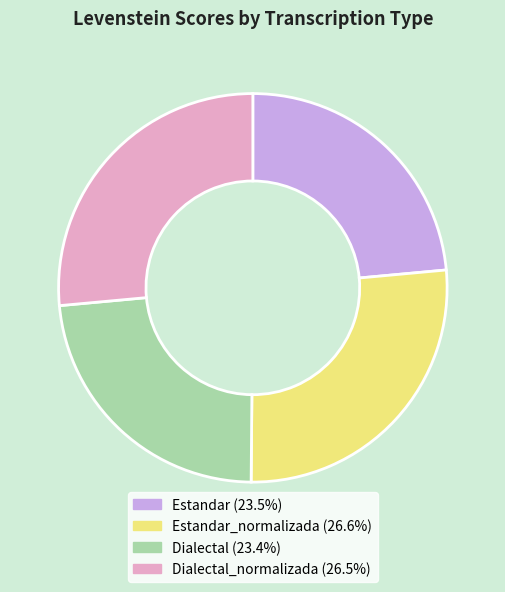

Is there any slice that represents more than half of the pie?

No